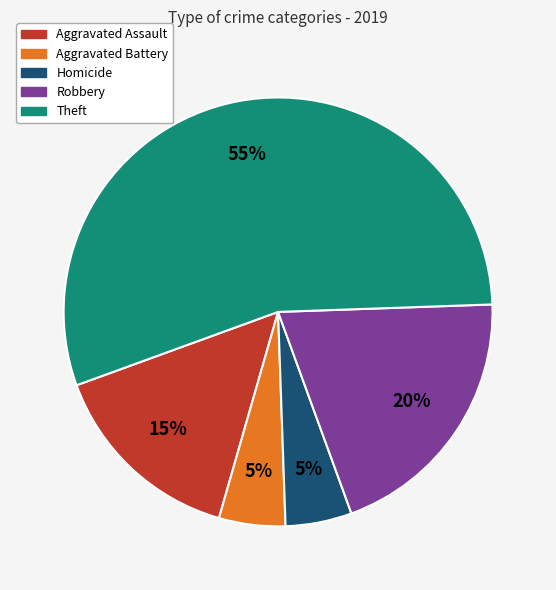

What is the ratio of the value at Homicide to the value at Robbery?

0.2